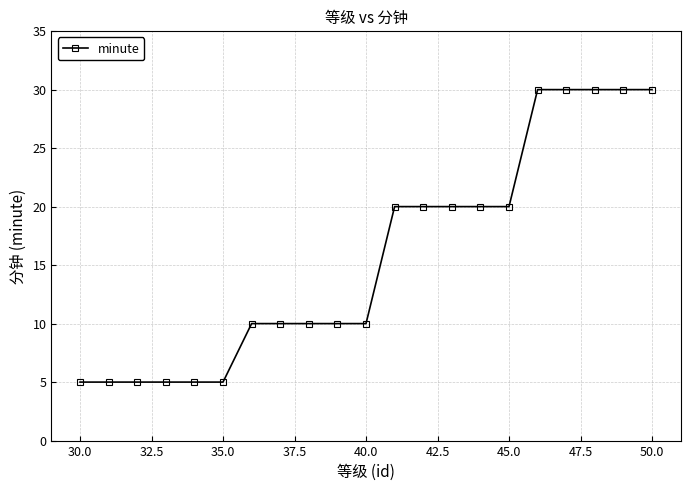

Is this an area chart (filled region under the line)?

No